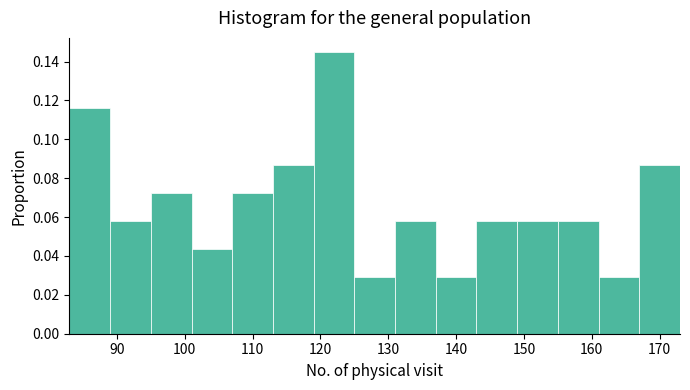

How tall is the bar that spans 107 to 113 on the x-axis? The values are not printed on the chart, so give them approximately, as read against the axis.

0.072